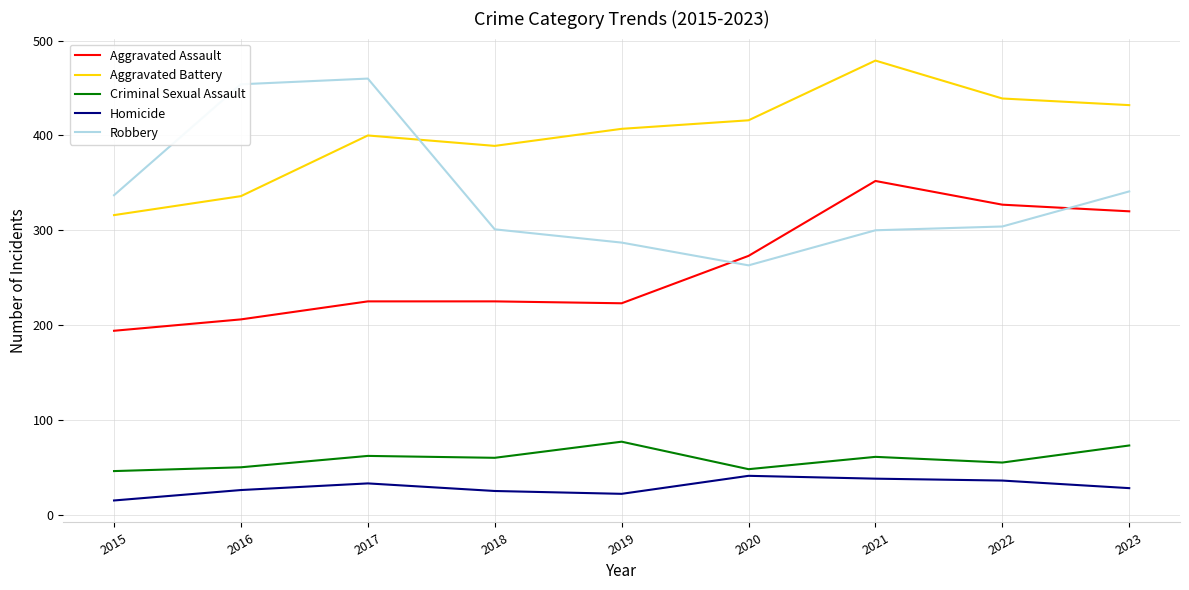

True or false: Robbery and Criminal Sexual Assault cross at least once.

False